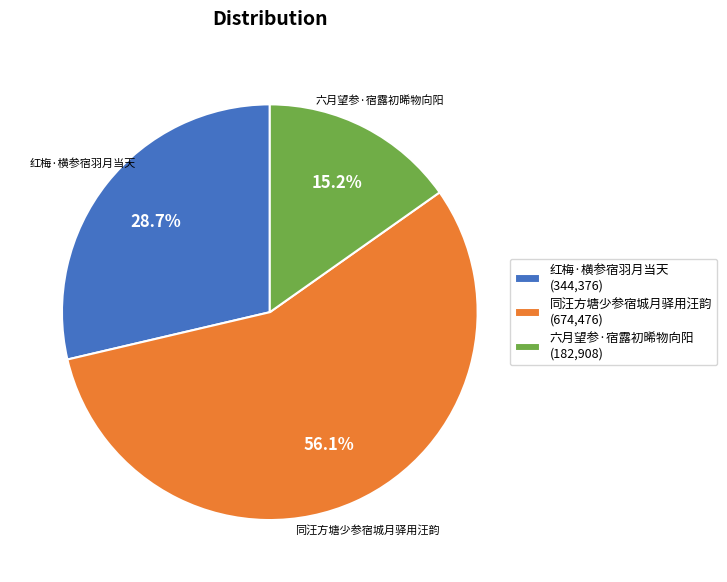

To the nearest percent, what is the average slice percentage?

33%